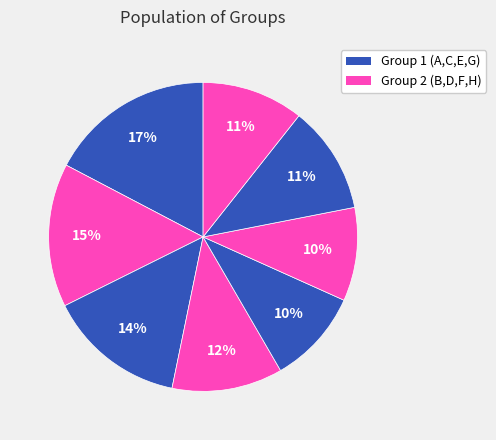

How many slices are in this pie chart?

8